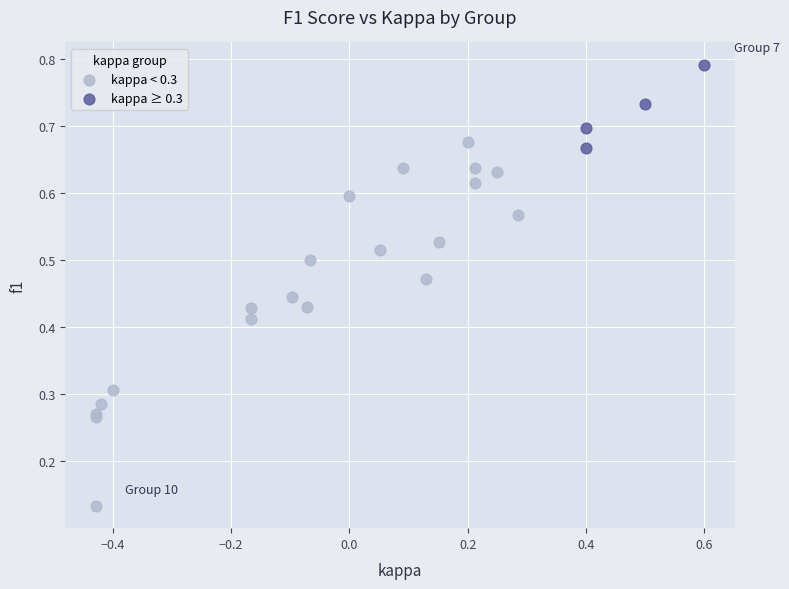

Which series reaches the maximum Y coordinate?

kappa ≥ 0.3